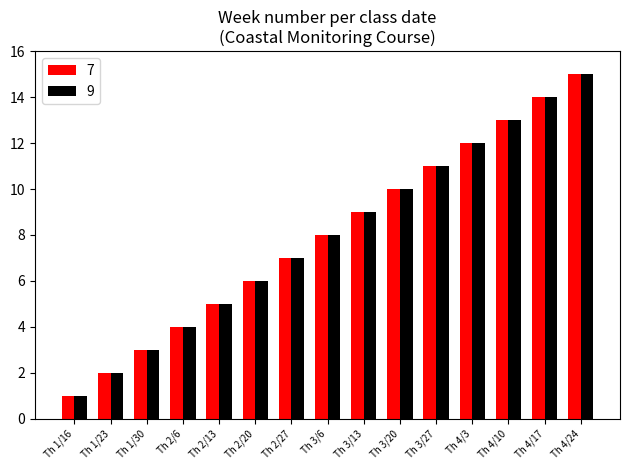

Reading right to left, extract all data points from this chart.

7: 15	14	13	12	11	10	9	8	7	6	5	4	3	2	1
9: 15	14	13	12	11	10	9	8	7	6	5	4	3	2	1